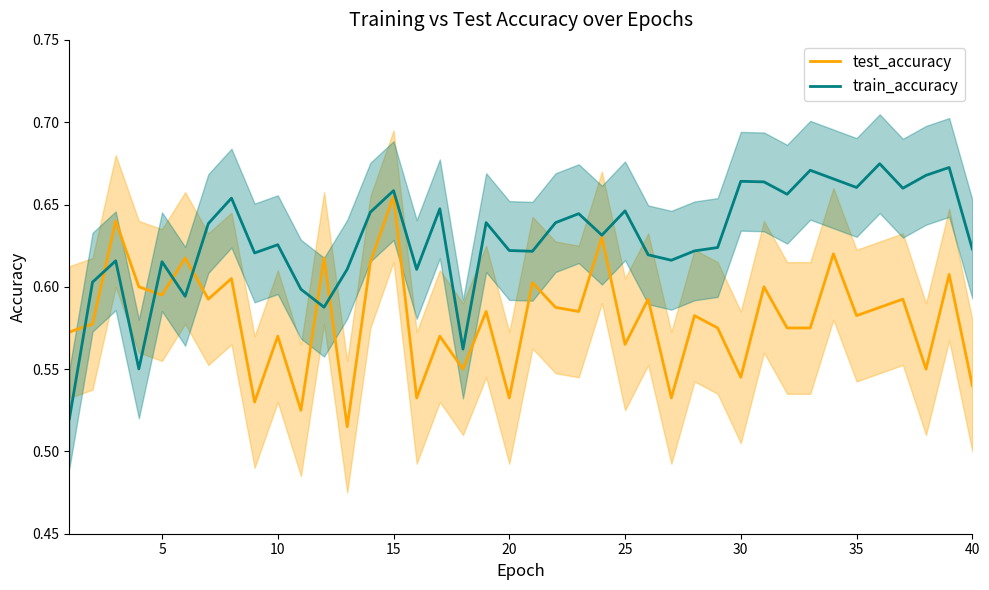

What is the value of the train_accuracy point at the 15th from the left?

0.7